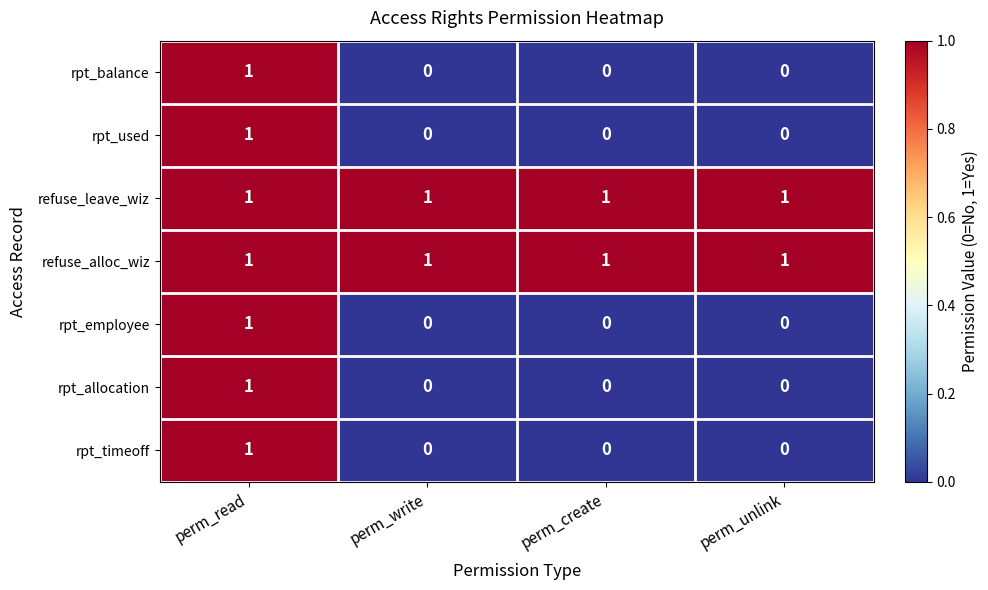

Which category has the highest value in the rpt_balance series?

perm_read